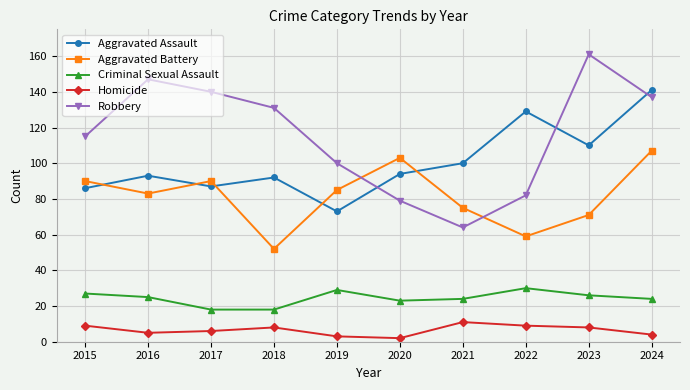

What is the minimum value shown in the chart?

2